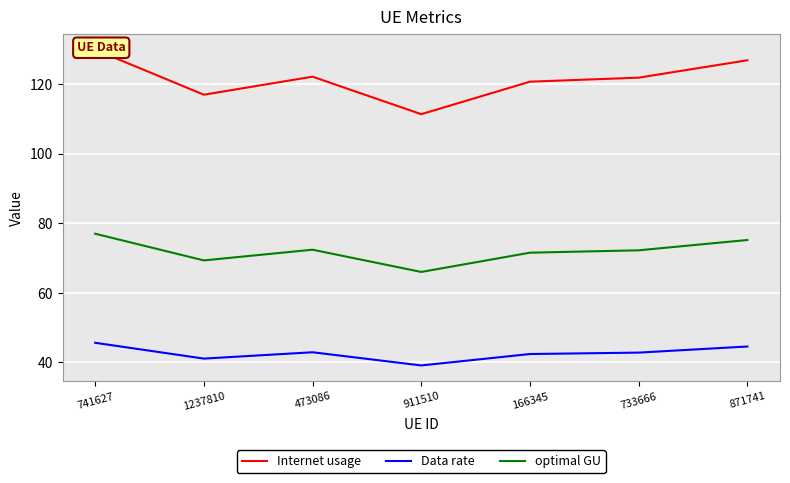

Is it true that Data rate equals 39.1 at 911510?

True